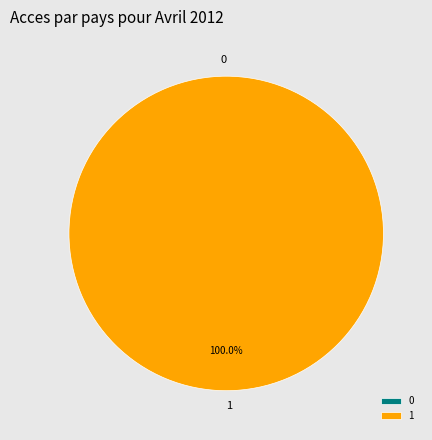

How many segments does this pie chart have?

2